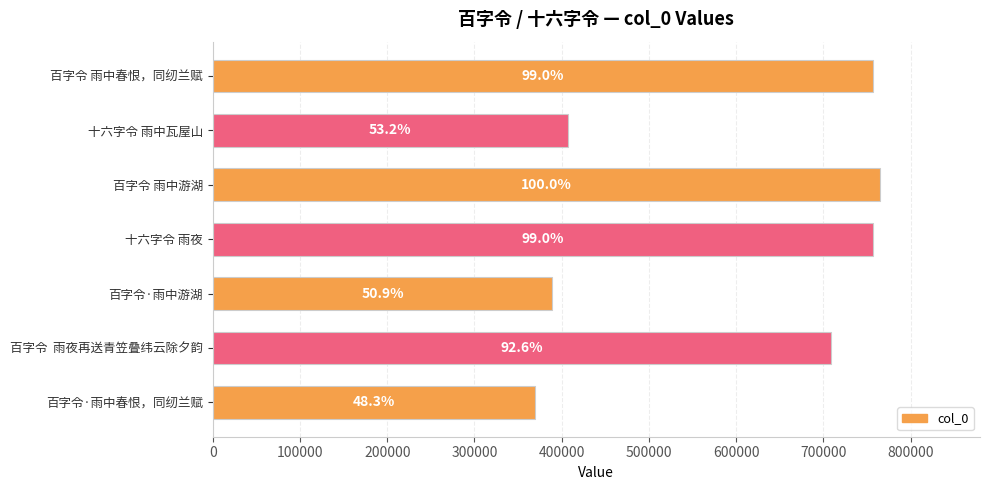

How many bars are there in total?

7